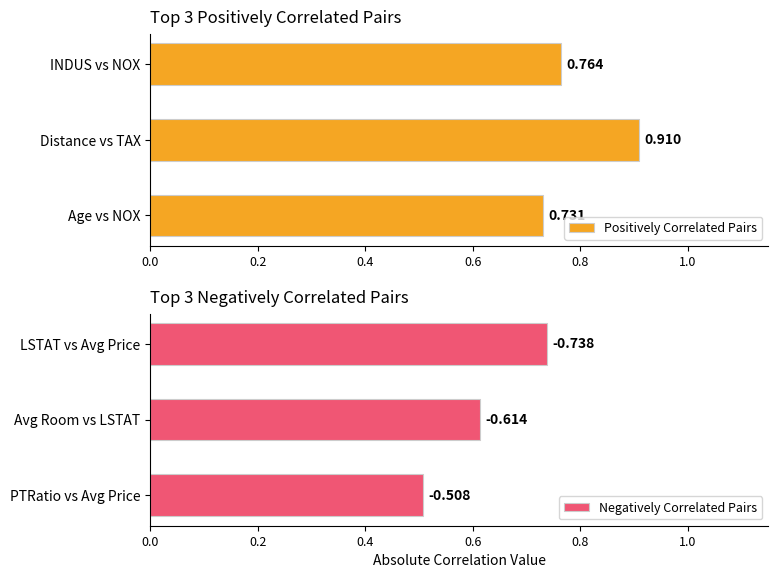

Where is Positively Correlated Pairs nearest to the value 0?

Age vs NOX